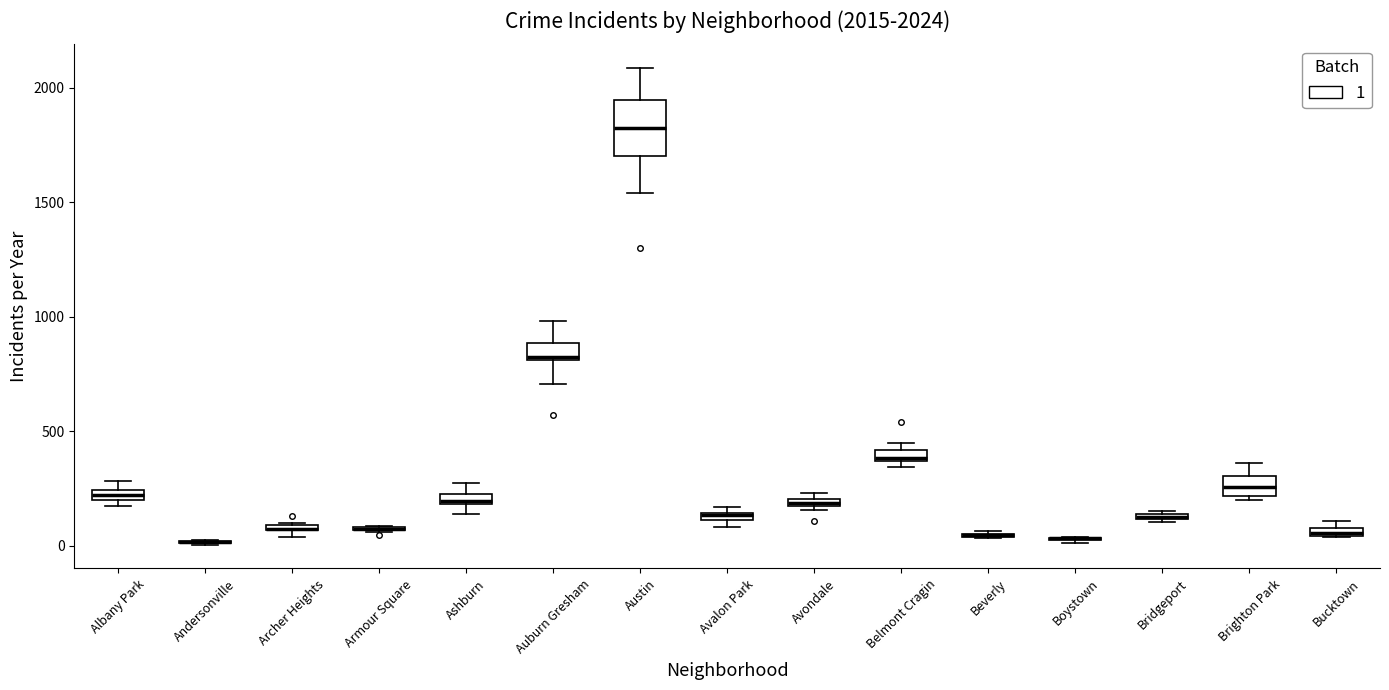

Which box is the tallest, from its lower edge to its upper edge?

Austin